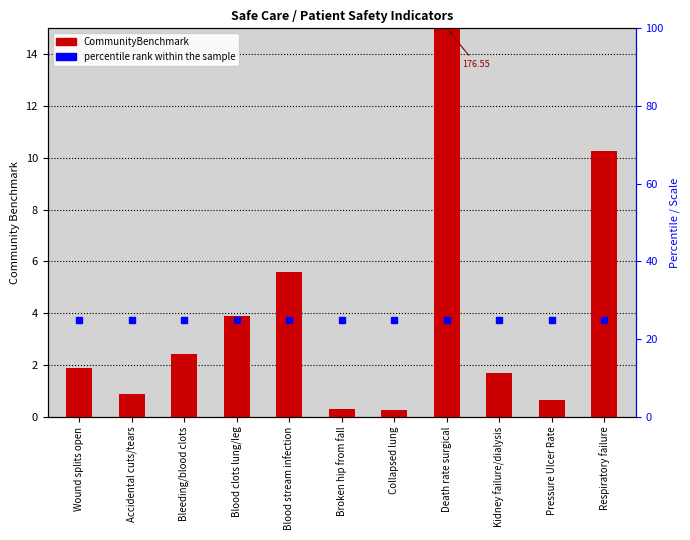

What is the greatest value displayed?

176.6